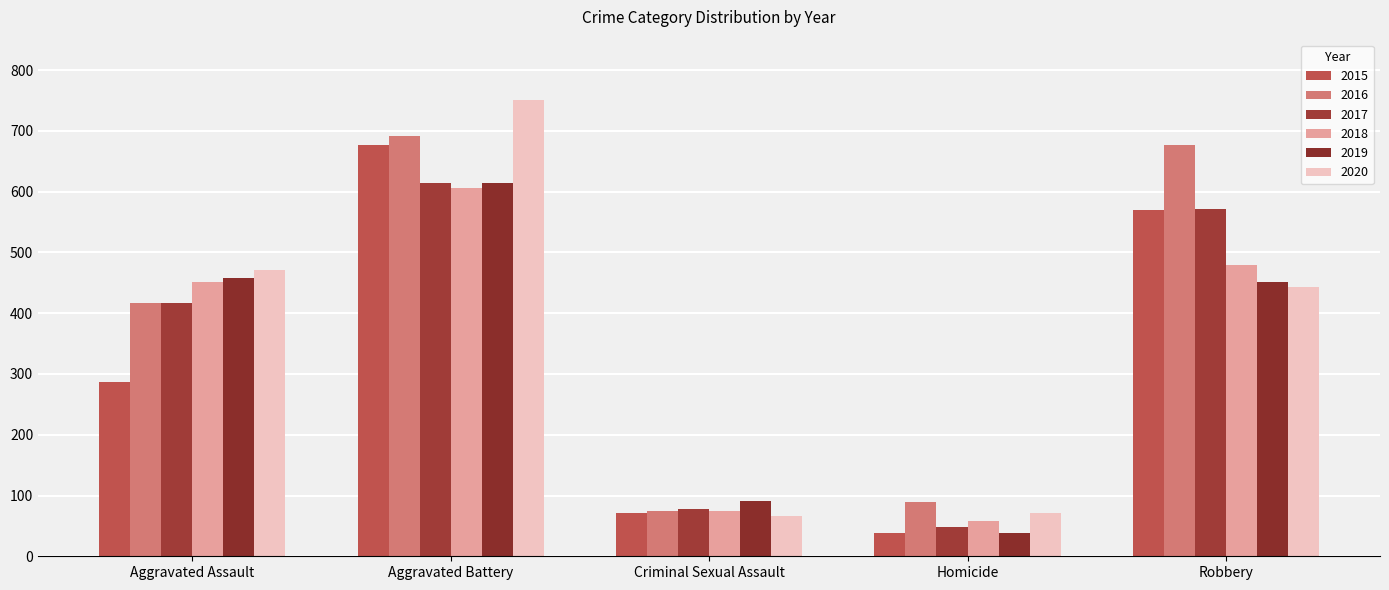

What is the label of the 5th bar from the right?

Aggravated Assault